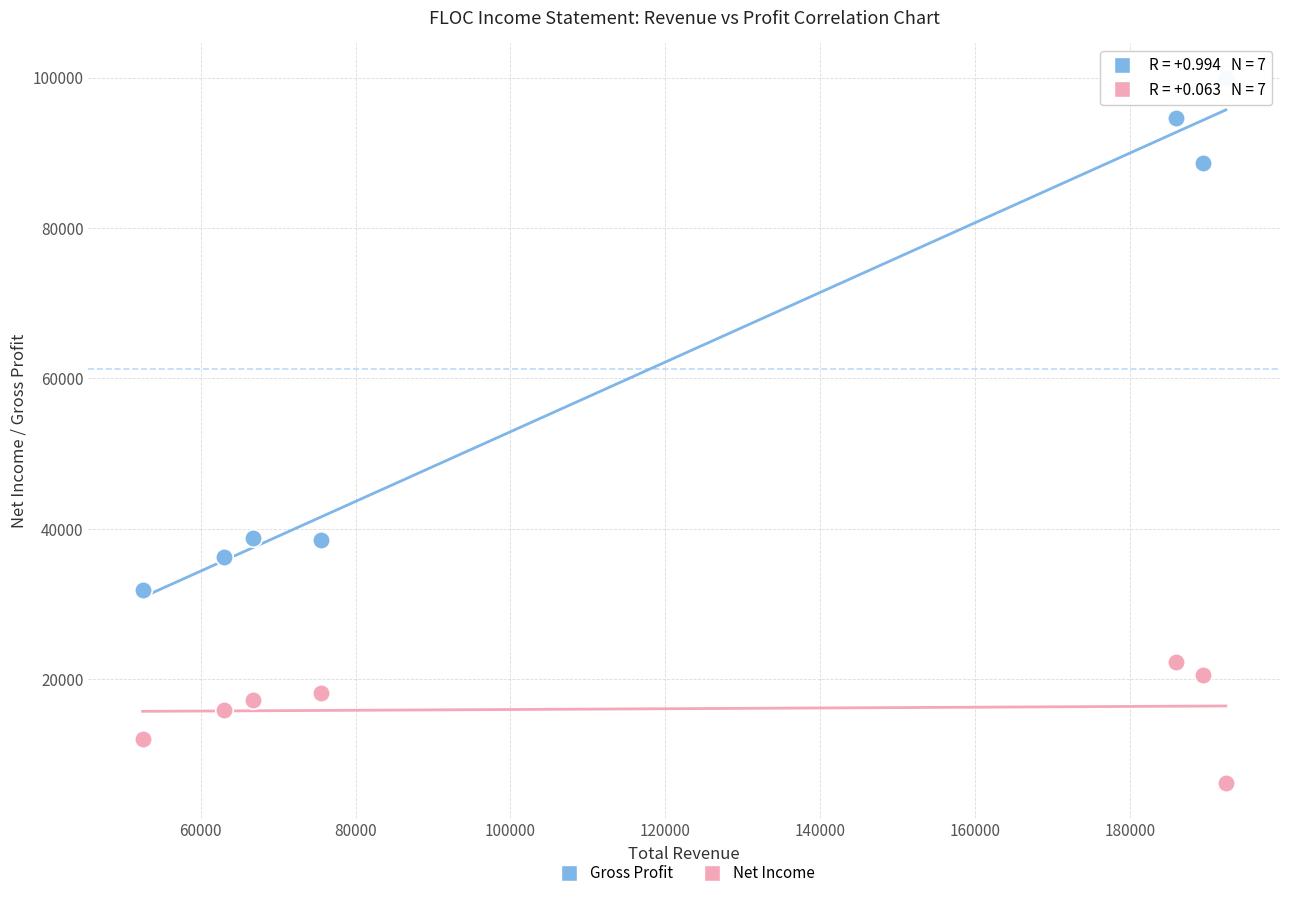

In the Gross Profit series, what Y value is closest to 65900?

88600